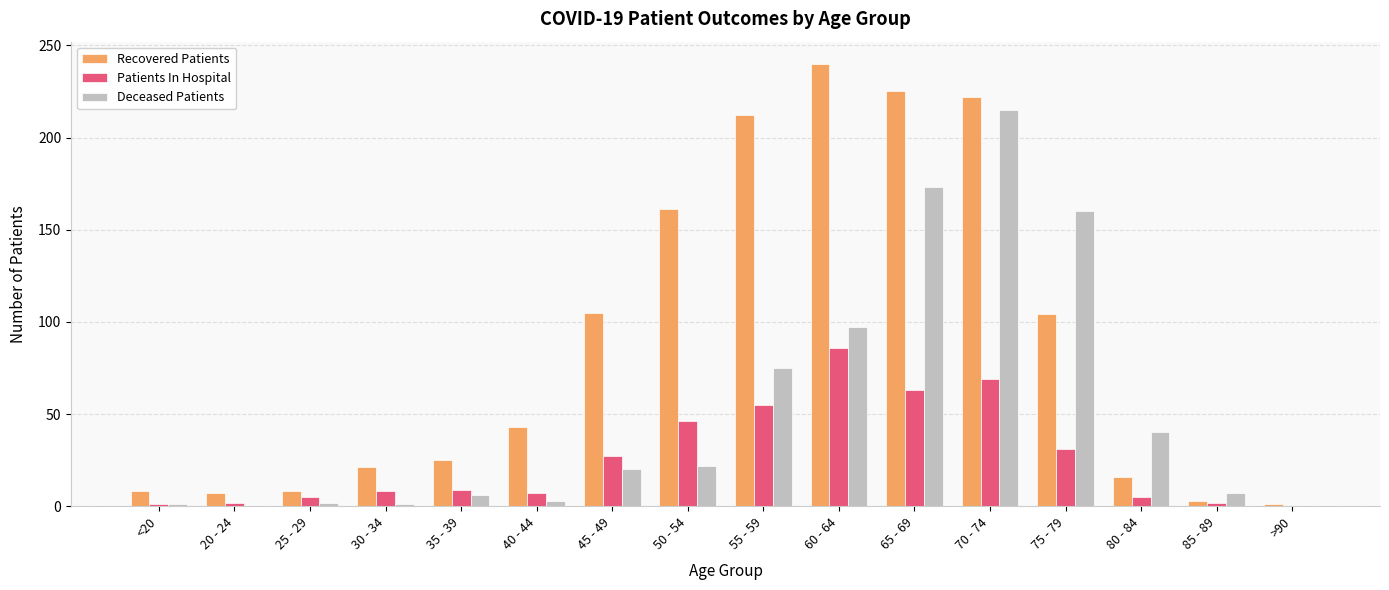

Is the value of Recovered Patients at 60 - 64 greater than the value of Patients In Hospital at 70 - 74?

Yes